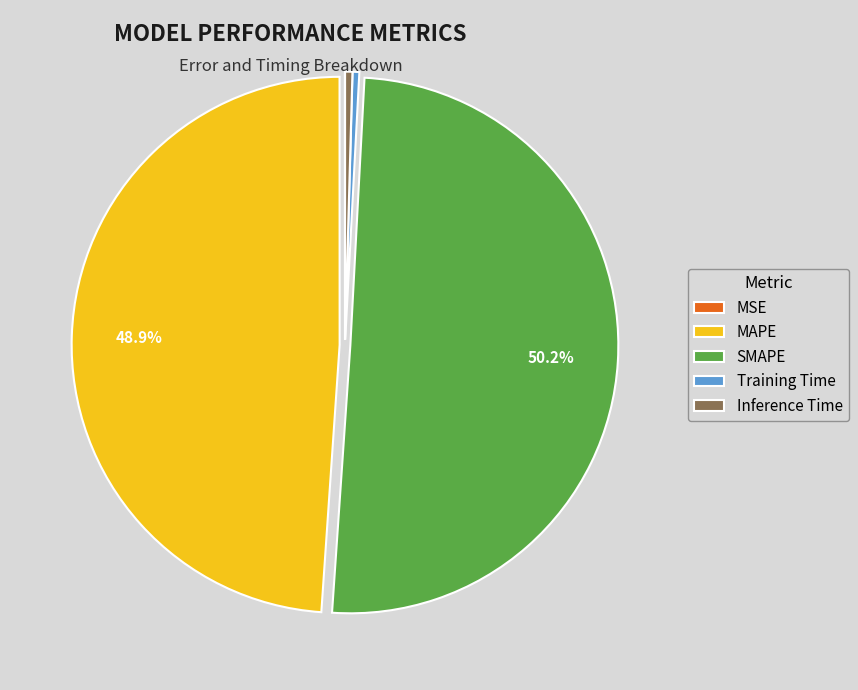

What is the largest slice in the pie chart?

SMAPE